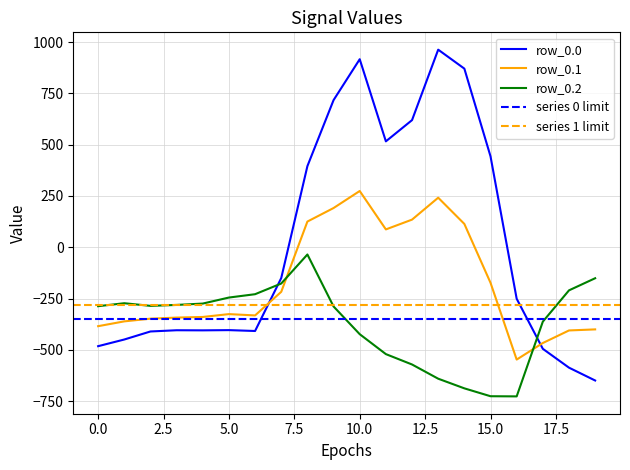

True or false: row_0.2 and row_0.1 intersect in this chart.

True